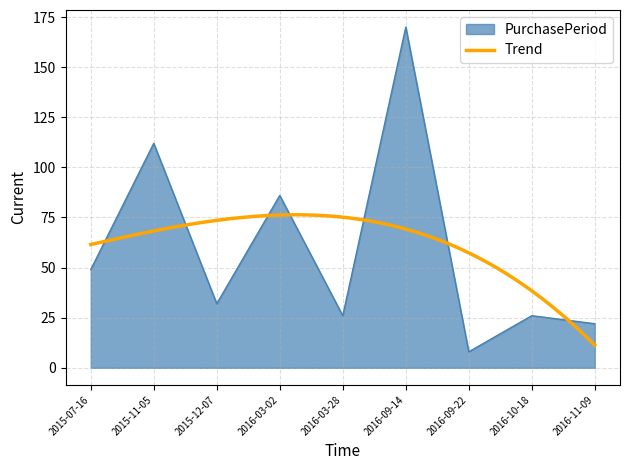

What is the maximum value shown in the chart?

170